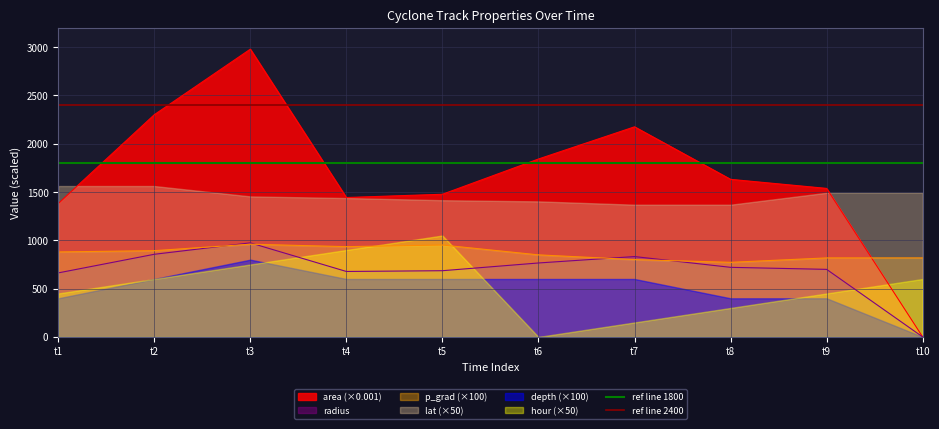

What is the highest value of the p_grad (×100) series?

959.9